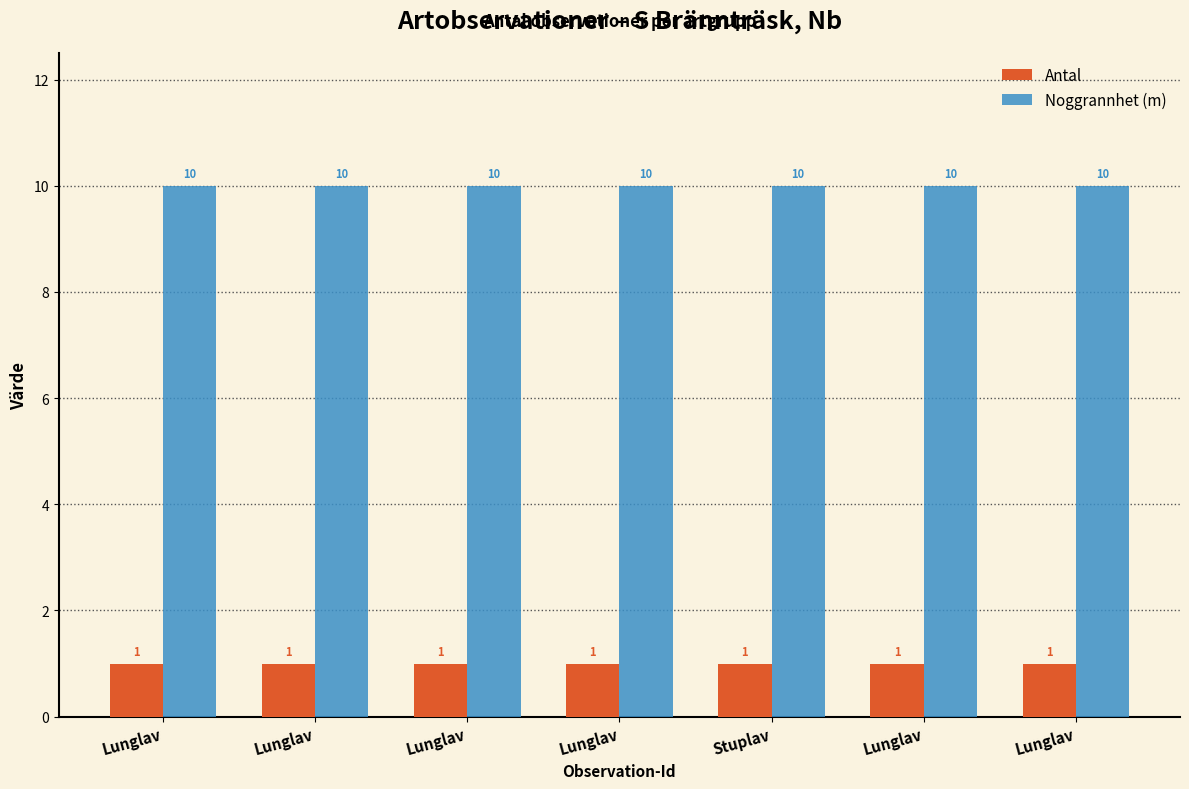

Which label corresponds to the smallest value in the chart?

Lunglav